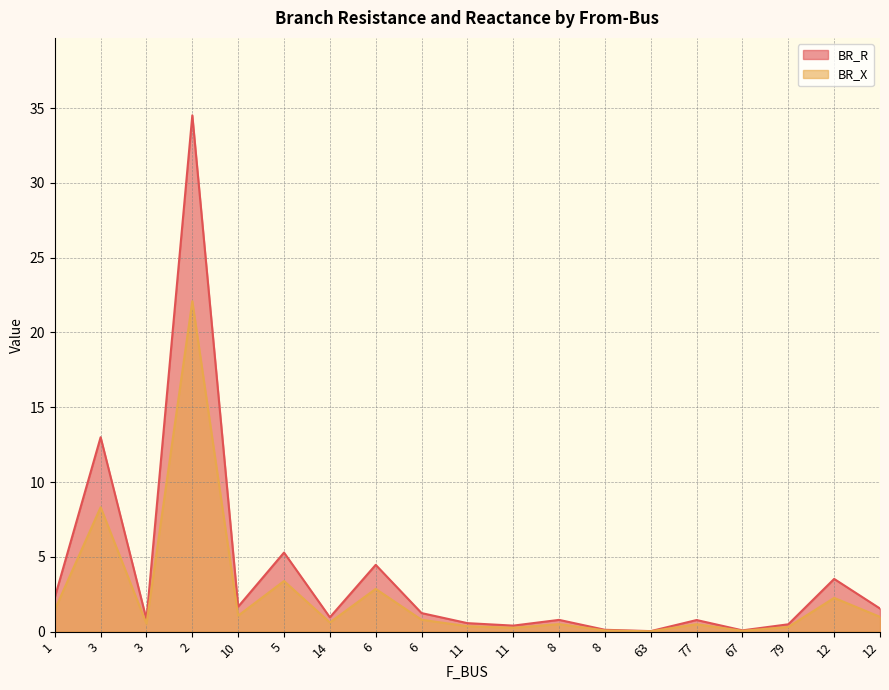

Reading right to left, transcribe all the data shown in this chart.

BR_R: 1.5	3.5	0.5	0.1	0.8	0.0	0.1	0.8	0.4	0.6	1.2	4.5	1.0	5.3	1.7	34.5	0.8	13.0	2.3
BR_X: 1.0	2.3	0.3	0.1	0.5	0.0	0.1	0.5	0.3	0.4	0.8	2.9	0.6	3.4	1.1	22.1	0.5	8.3	1.5